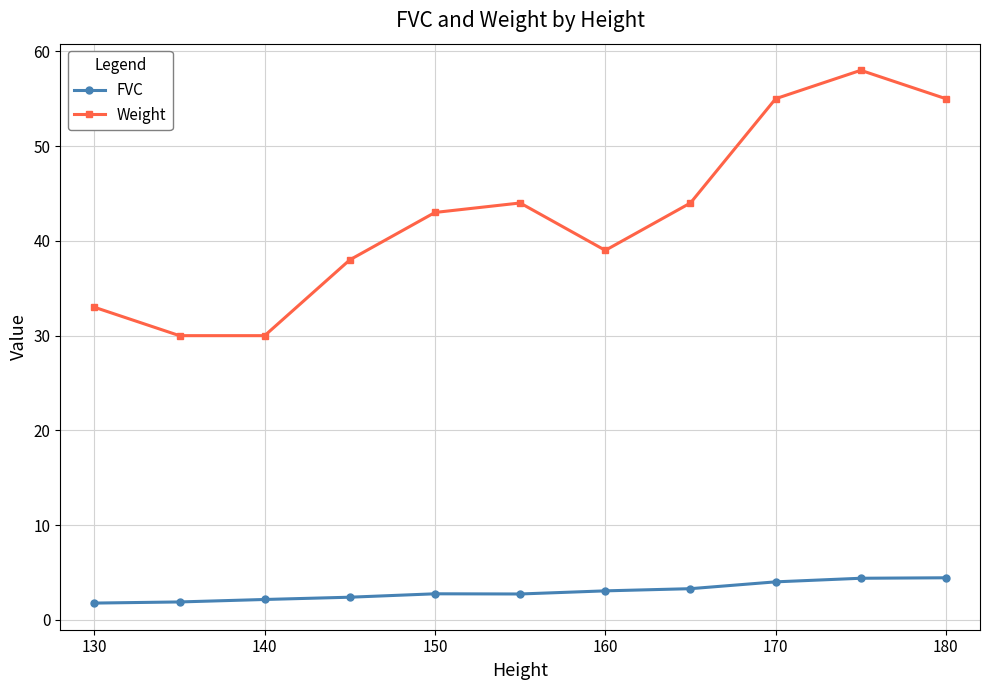

List the series in order of their overall mean, highest first.

Weight, FVC